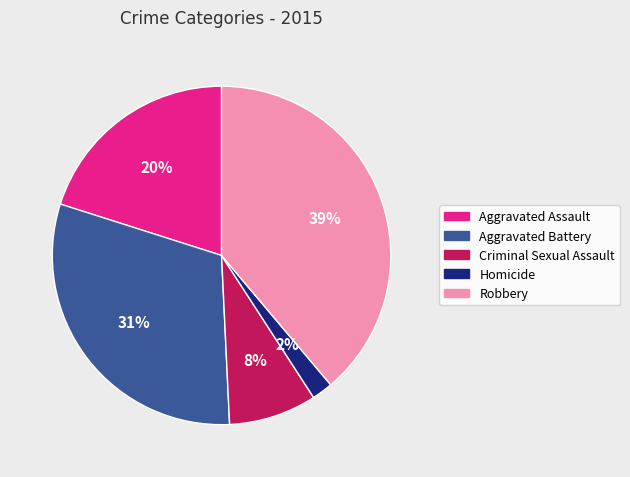

Is the sum of Robbery and Aggravated Assault greater than half?

Yes